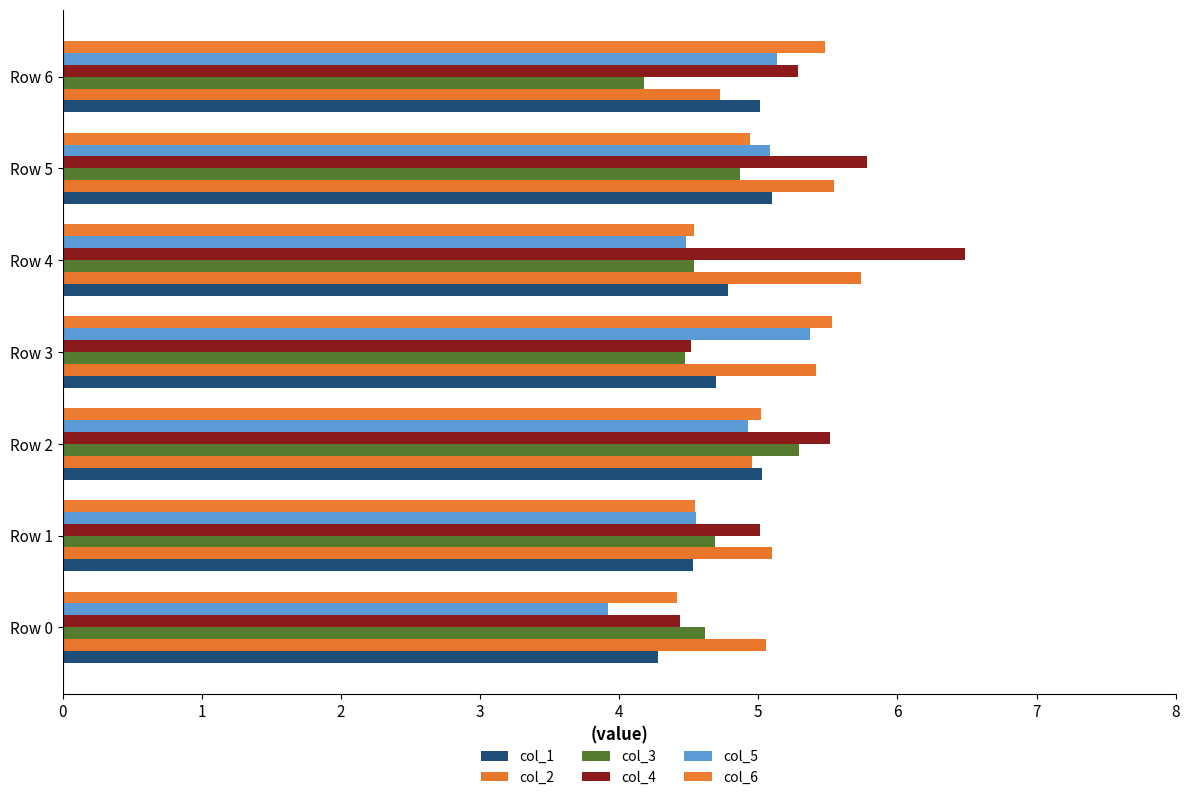

What is the maximum value for col_5?

5.4